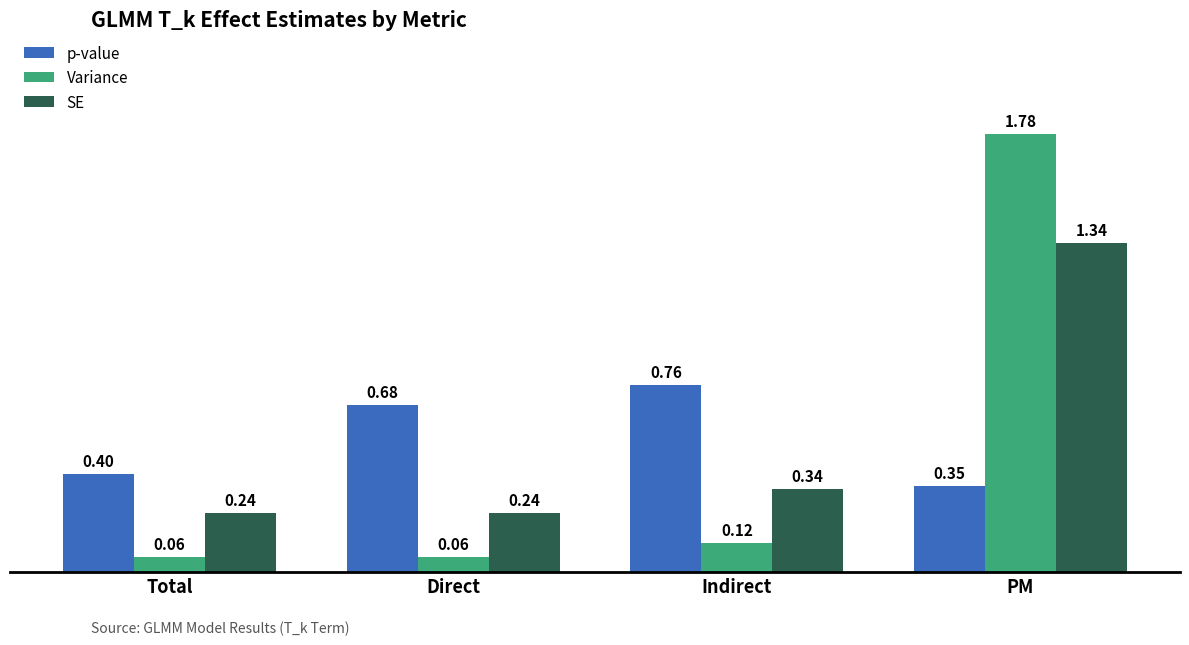

At how many categories does at least one series exceed 1?

1